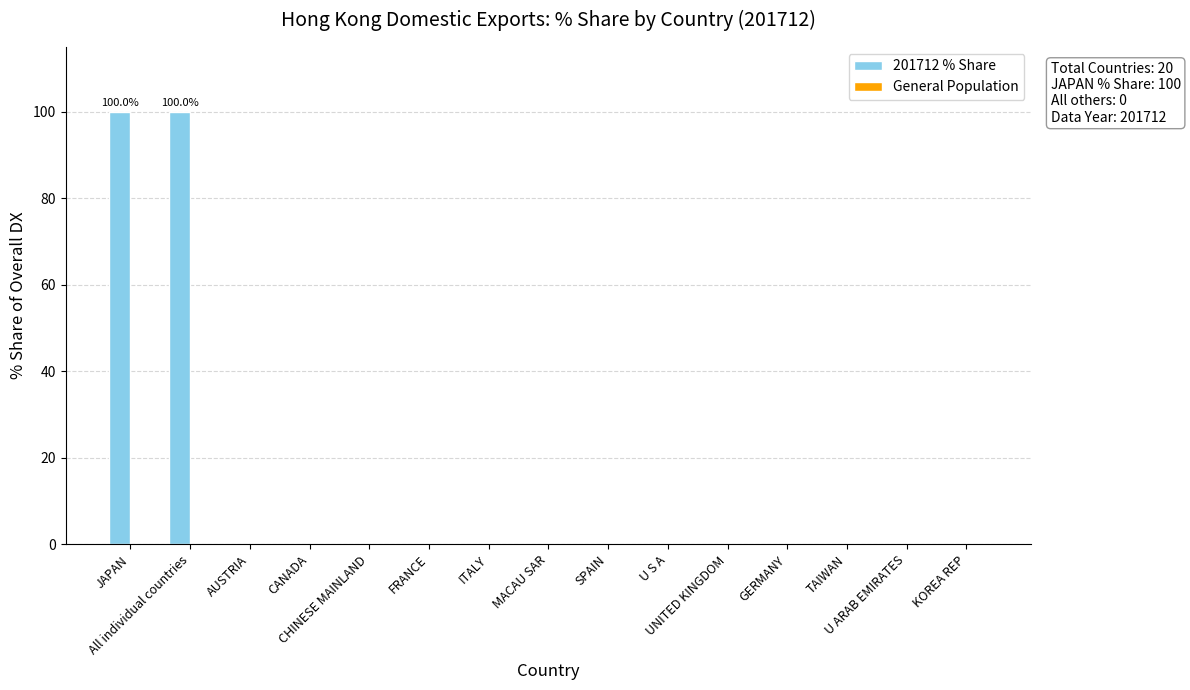

What is the sum of all values?

200